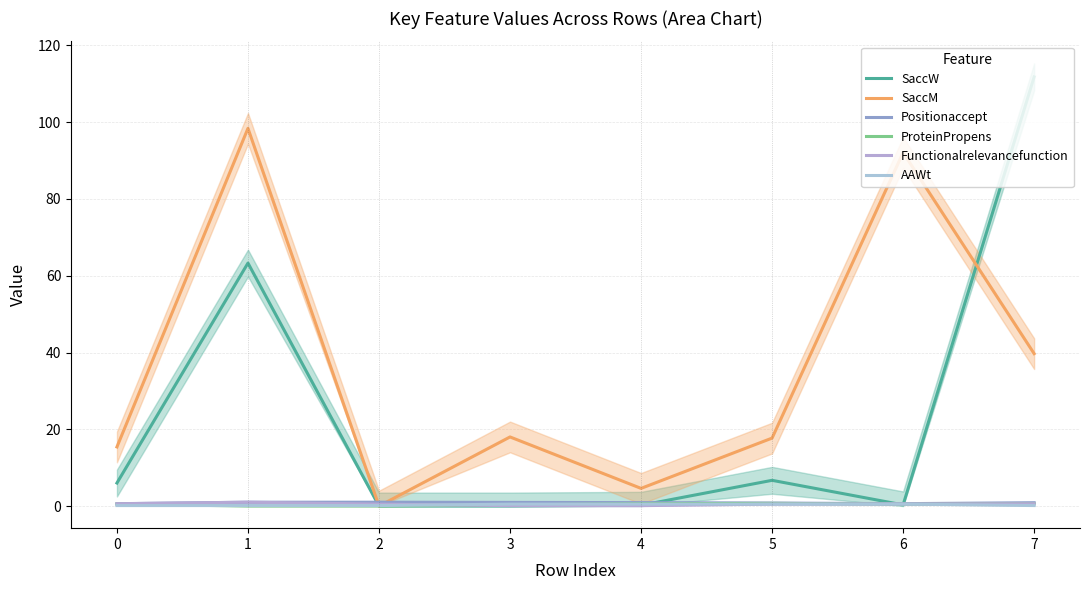

What is the value of the SaccM point at the 8th from the left?

39.7